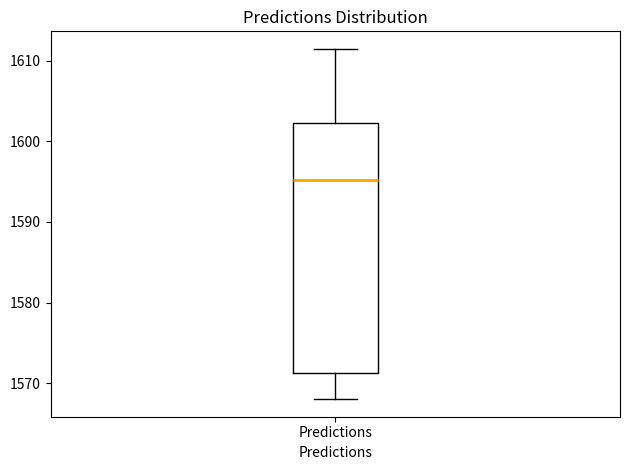

Transcribe this box plot: give where the median line is, the range the box spans, and where the two whiskers end, as read against the y-axis. The values are not printed on the chart, so give them approximately, as read against the axis.

median 1595, box 1571 to 1602, whiskers 1568 to 1611